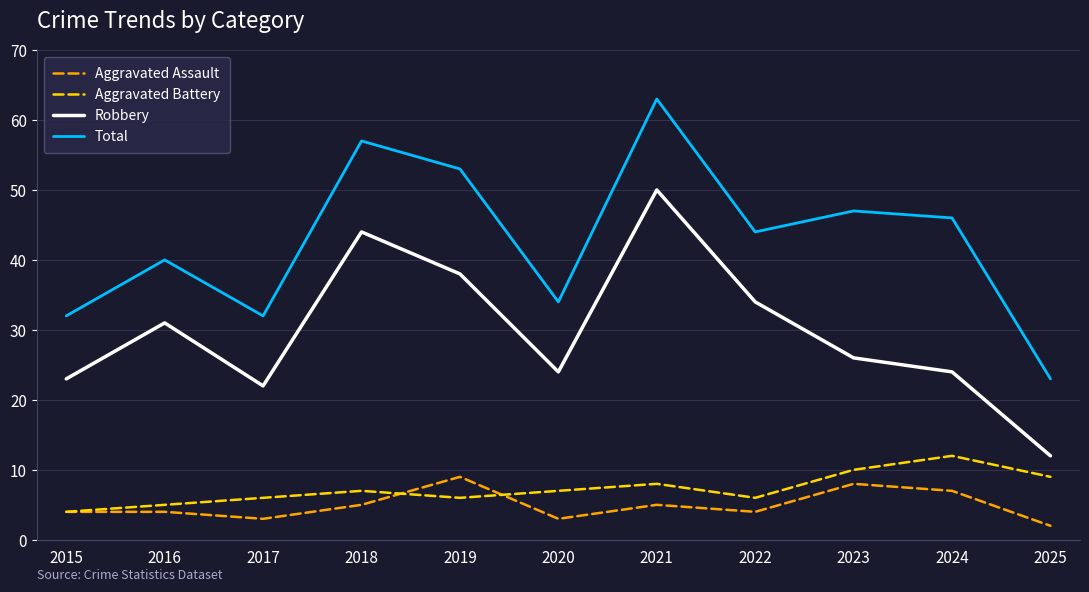

What is the total value across all series at 2016?

80